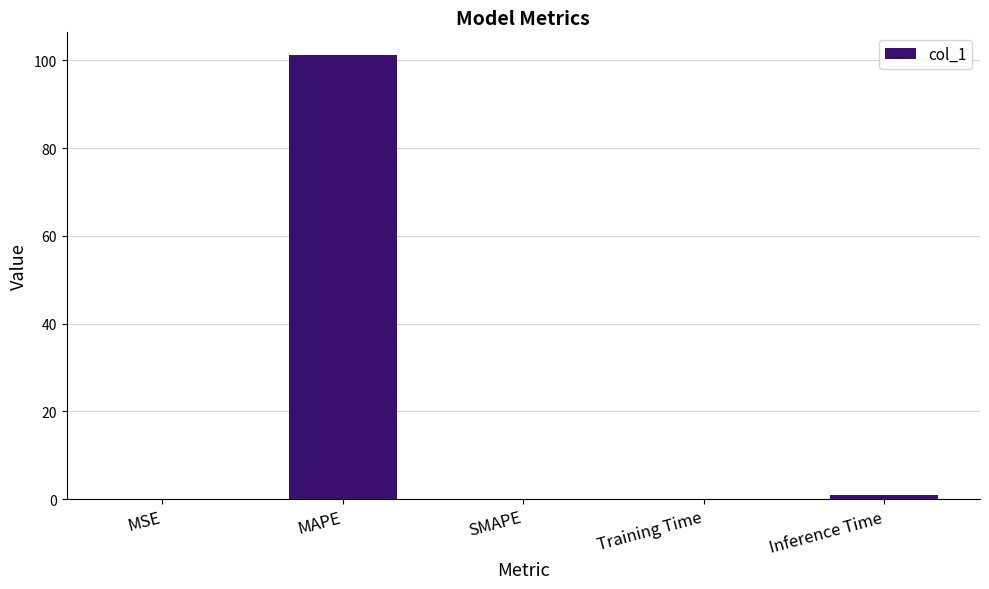

Are the bars horizontal?

No